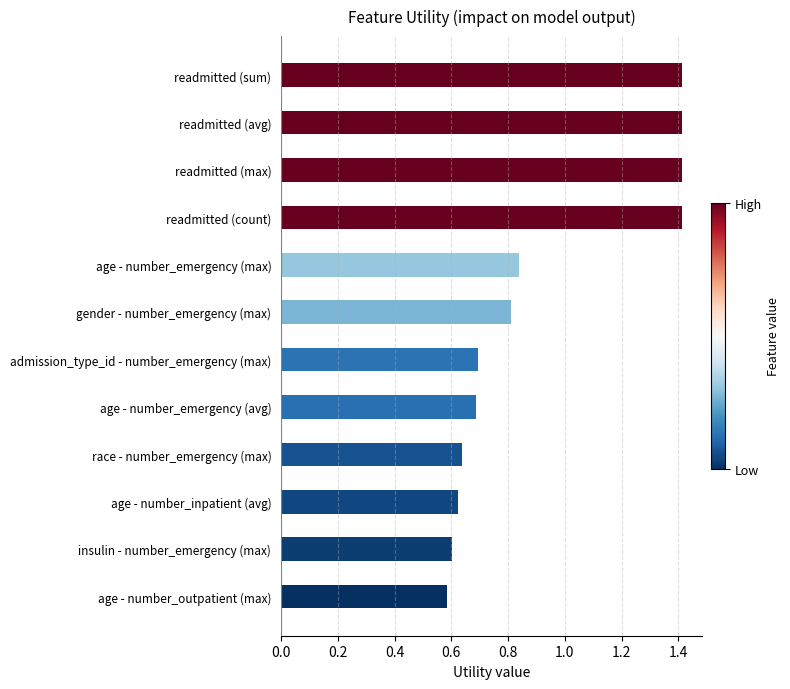

The chart shows a value of 1.1 at gender - number_emergency (max). True or false?

False